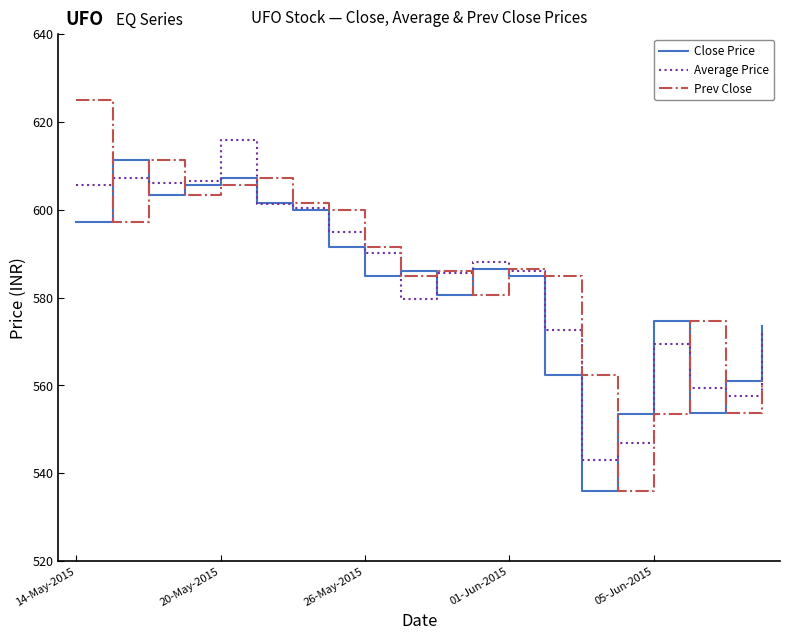

Which series has the widest spread of values?

Prev Close